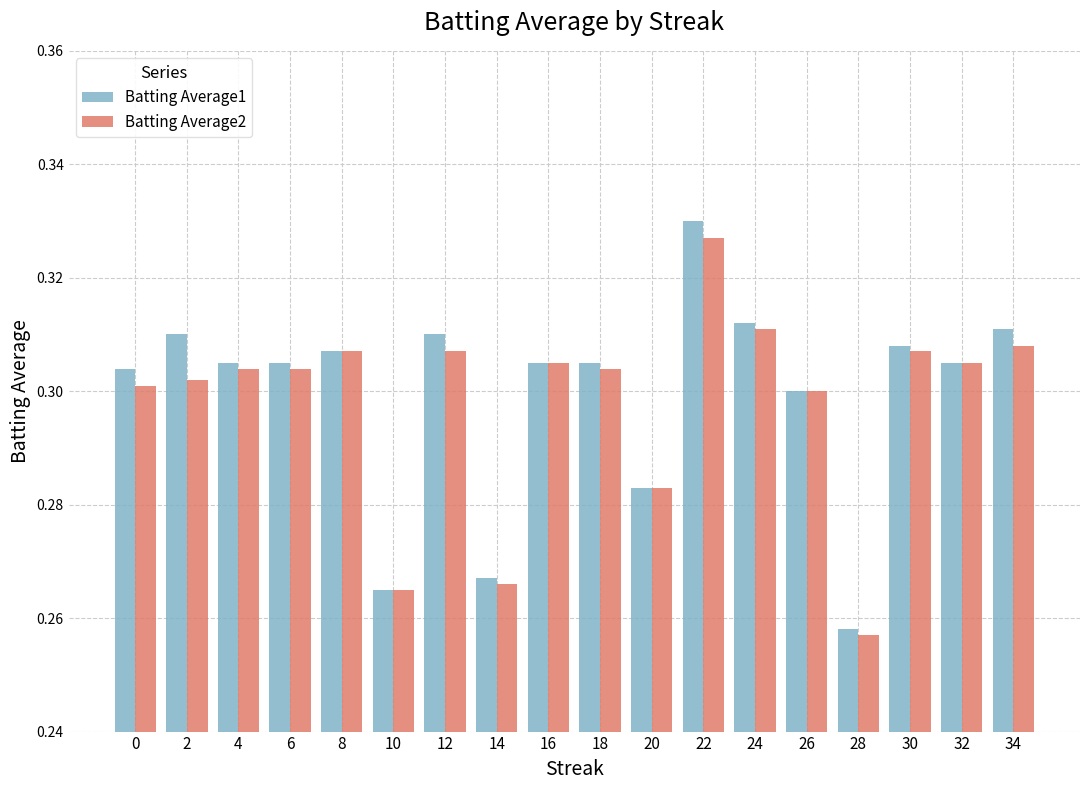

Which series has the largest range (max minus min)?

Batting Average1